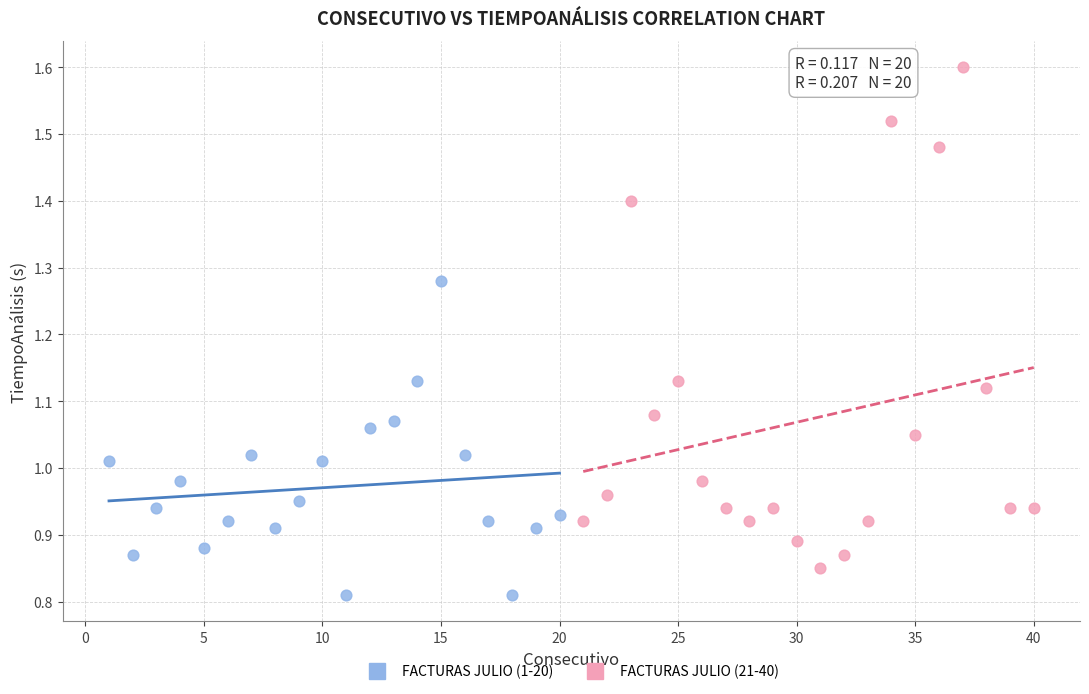

Which series reaches the maximum Y coordinate?

FACTURAS JULIO (21-40)